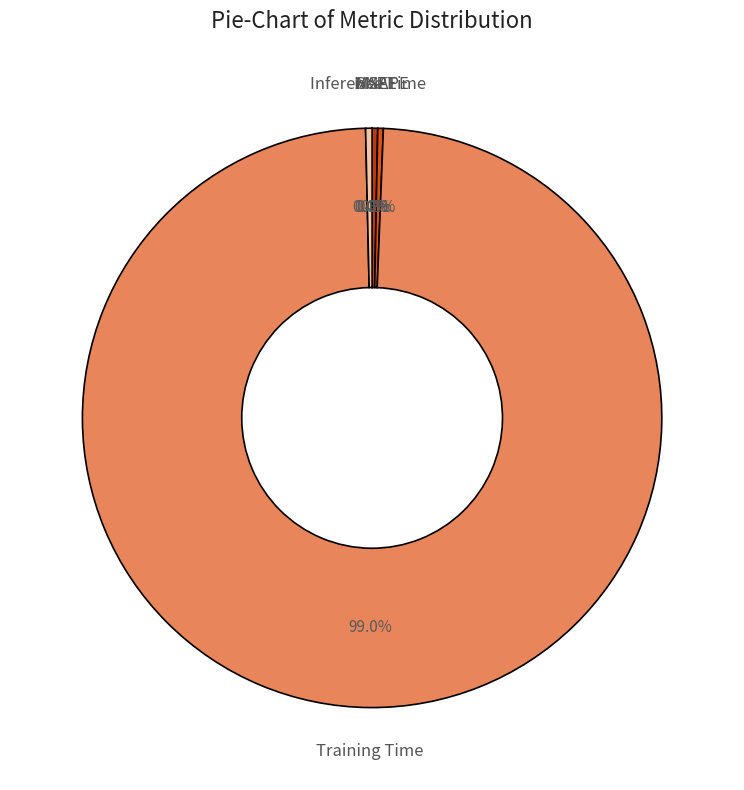

The SMAPE slice represents 0% of the pie. True or false?

True